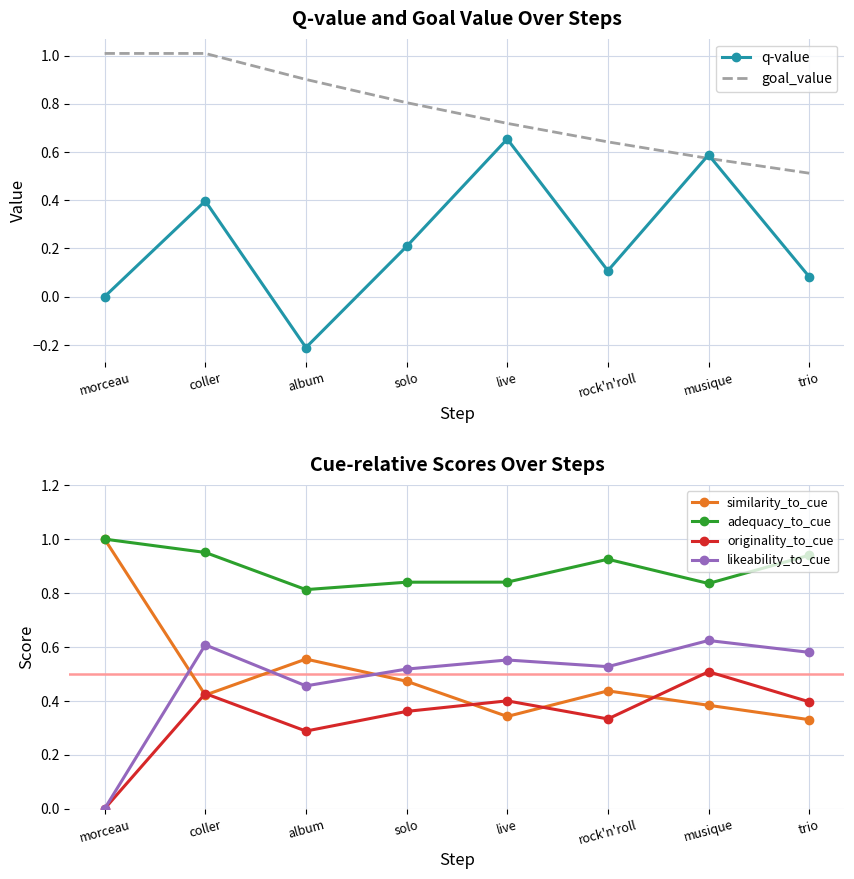

Rank the series at musique from highest to lowest value.

adequacy_to_cue, likeability_to_cue, q-value, goal_value, originality_to_cue, similarity_to_cue